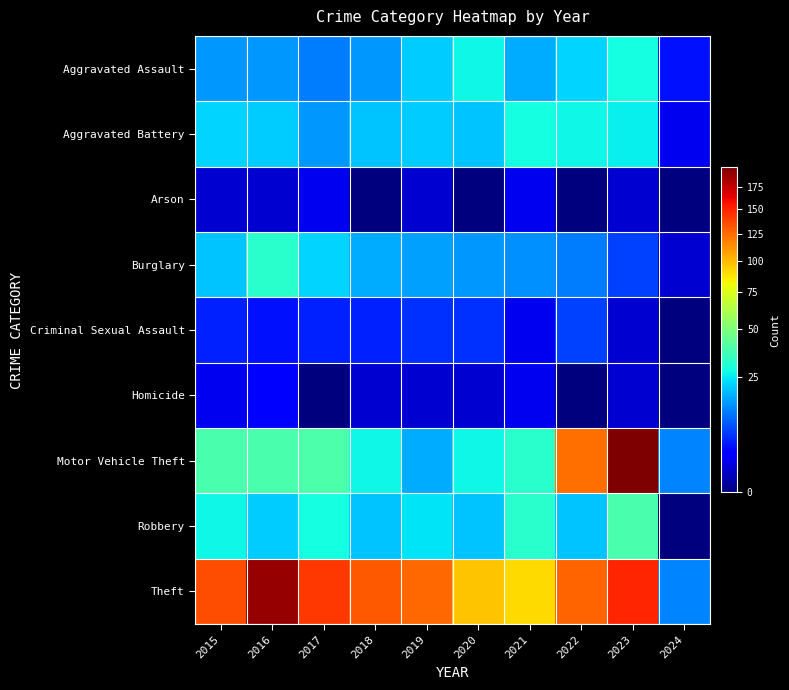

At which category does the chart reach its peak across all series?

2023